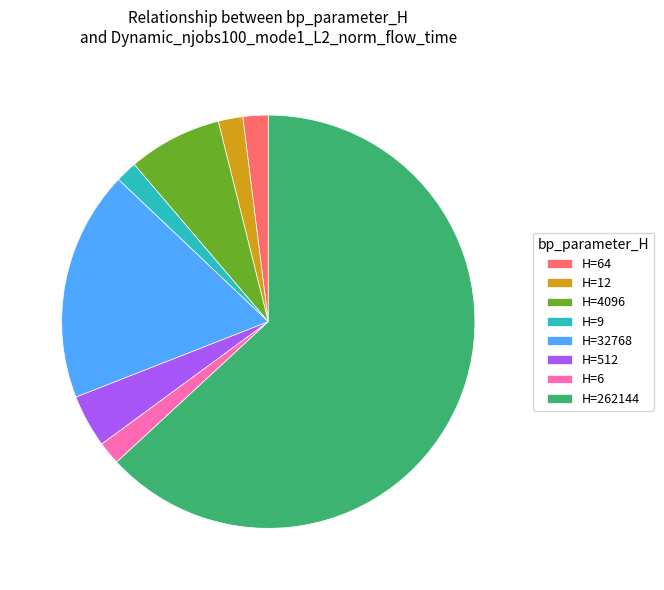

What is the ratio of the value at H=64 to the value at H=9?

1.2